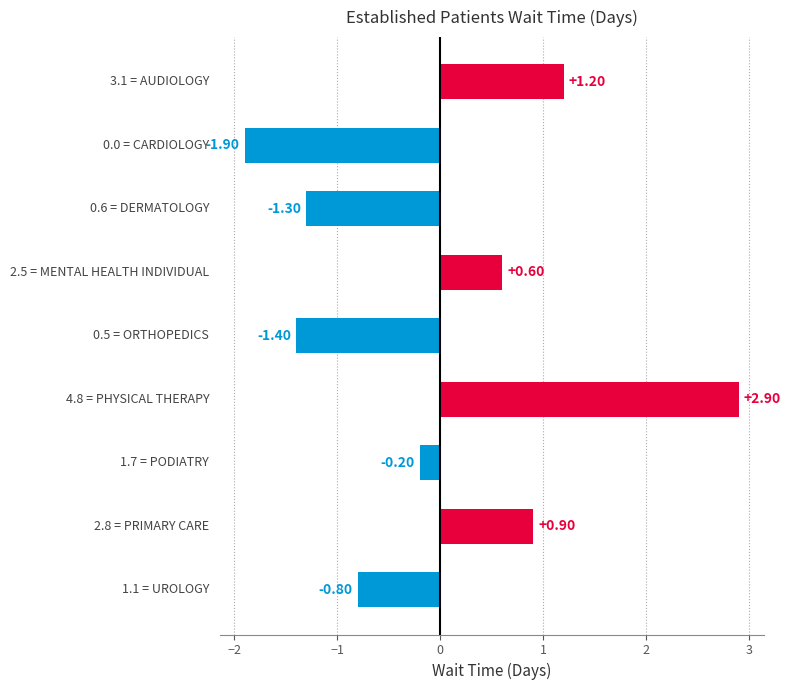

What is the difference between the maximum and minimum values?

4.8